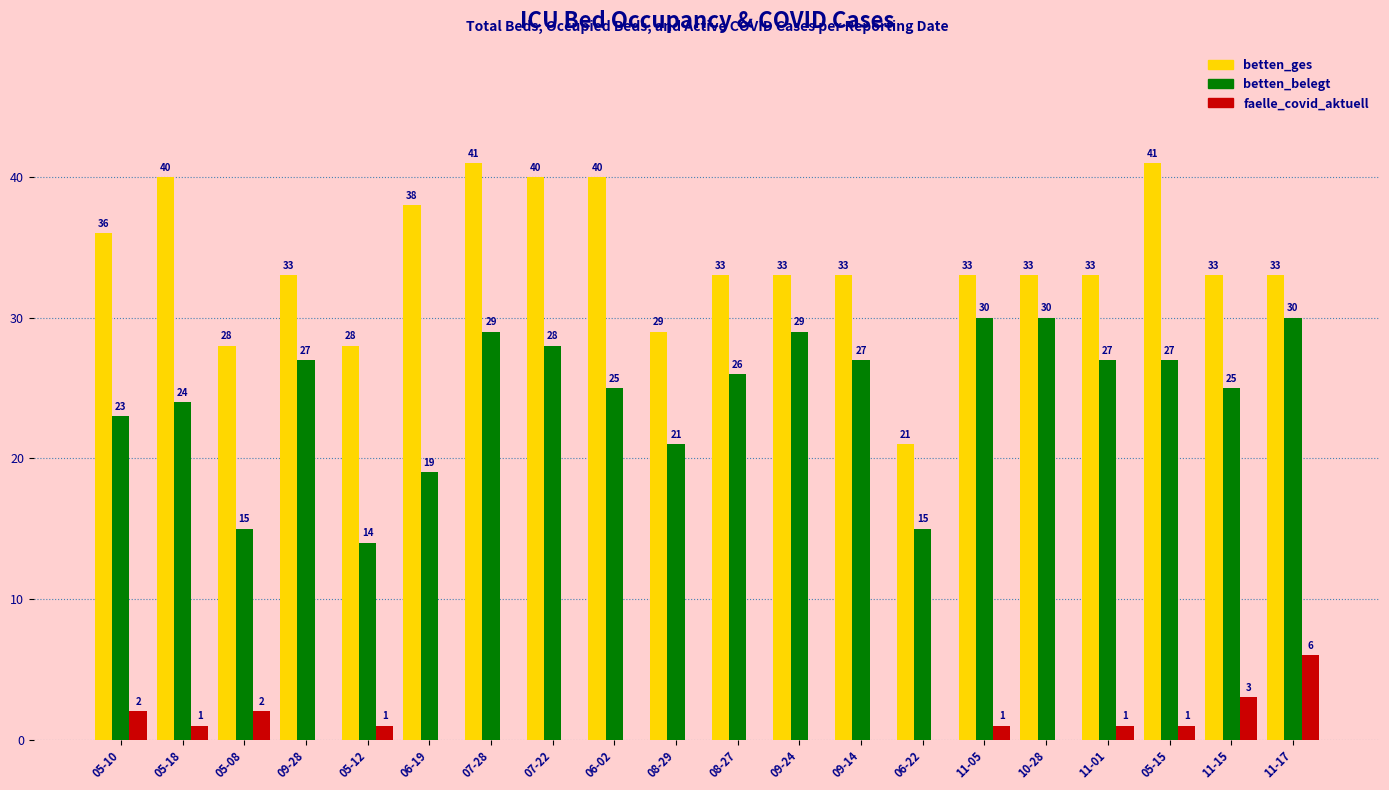

True or false: betten_ges has a value of 28 at 05-12.

True